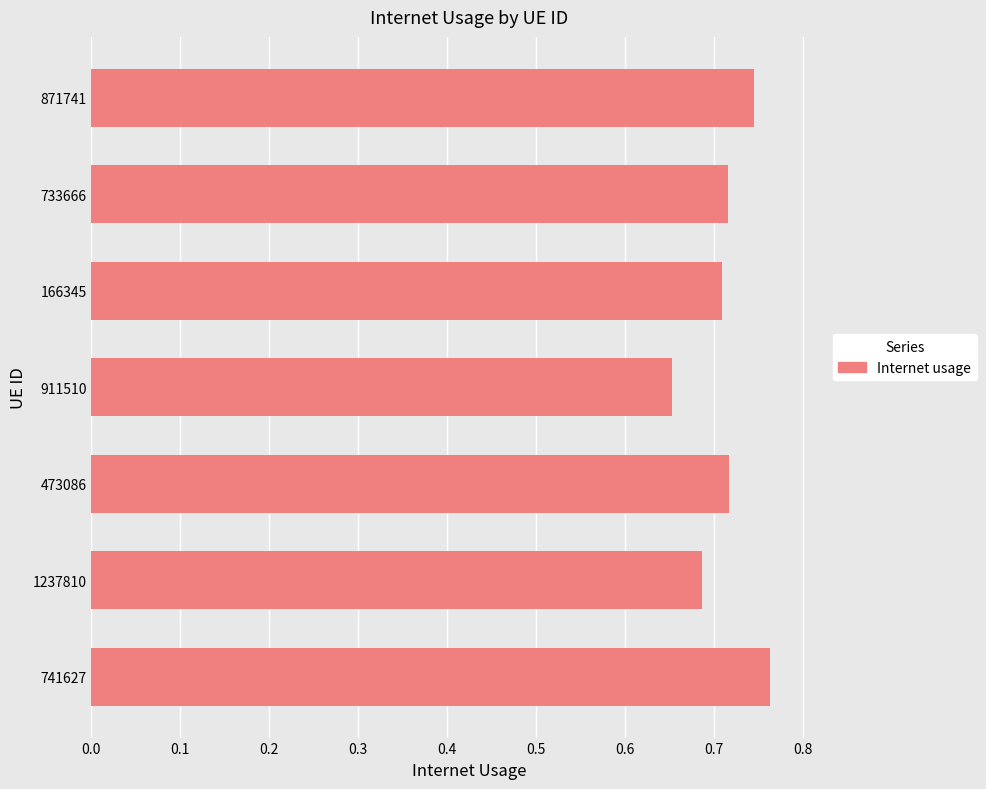

At which category does the chart reach its peak across all series?

741627